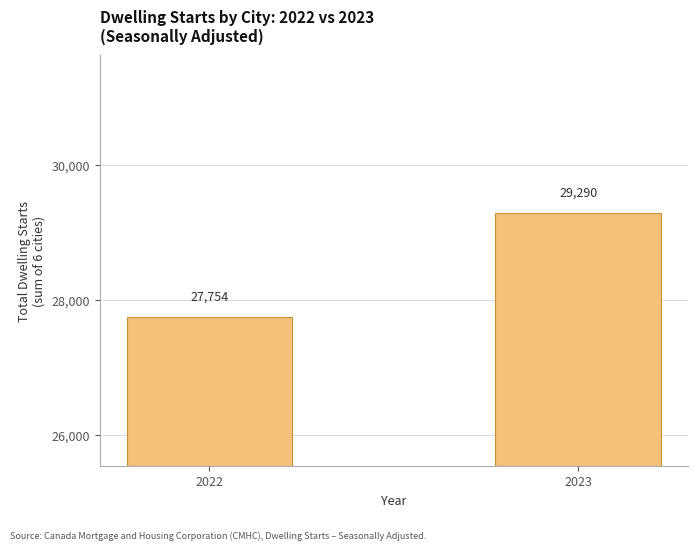

Which has a higher value, 2023 or 2022?

2023